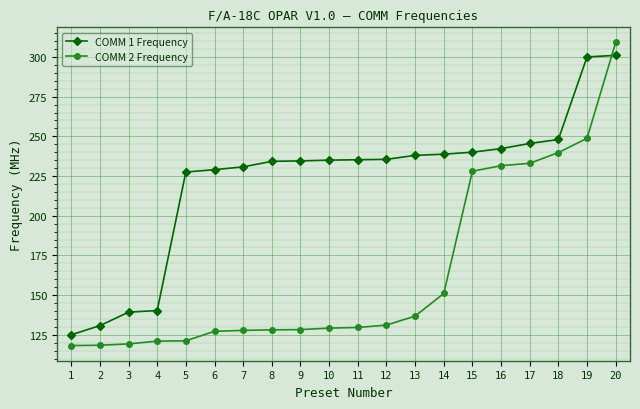

What is the average value of the COMM 2 Frequency series?

163.9